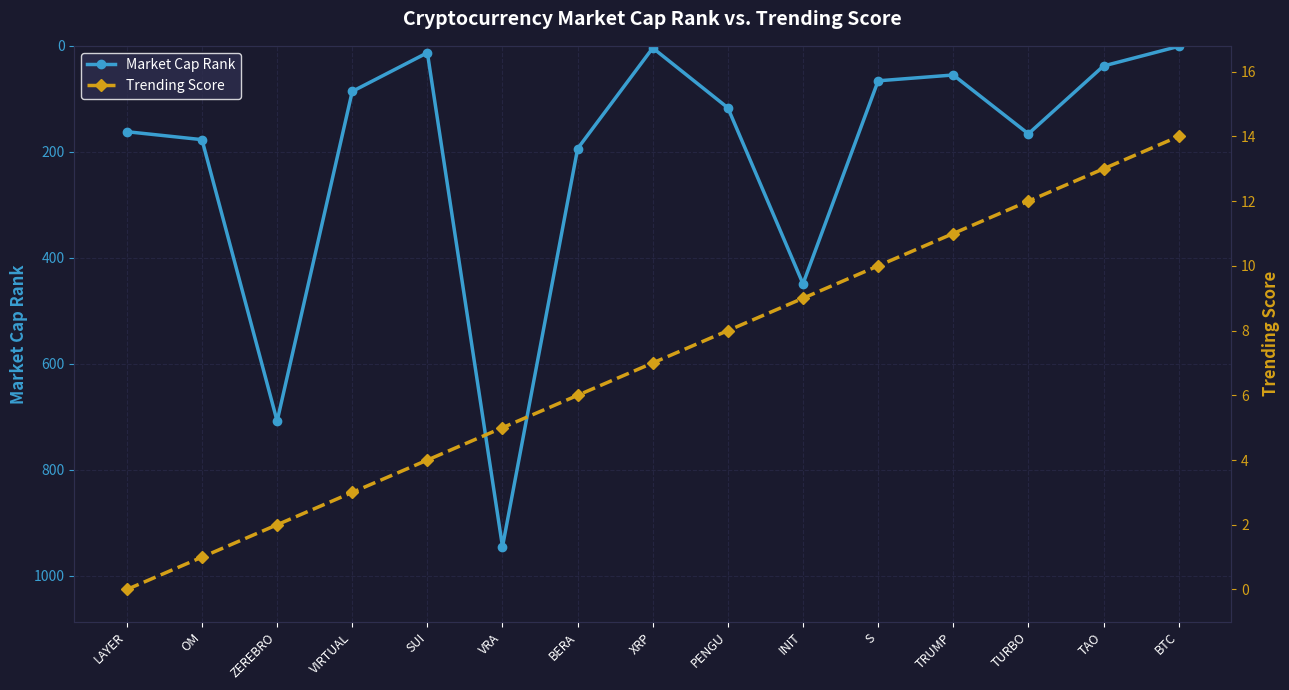

What is the difference between the Trending Score values at XRP and VRA?

2